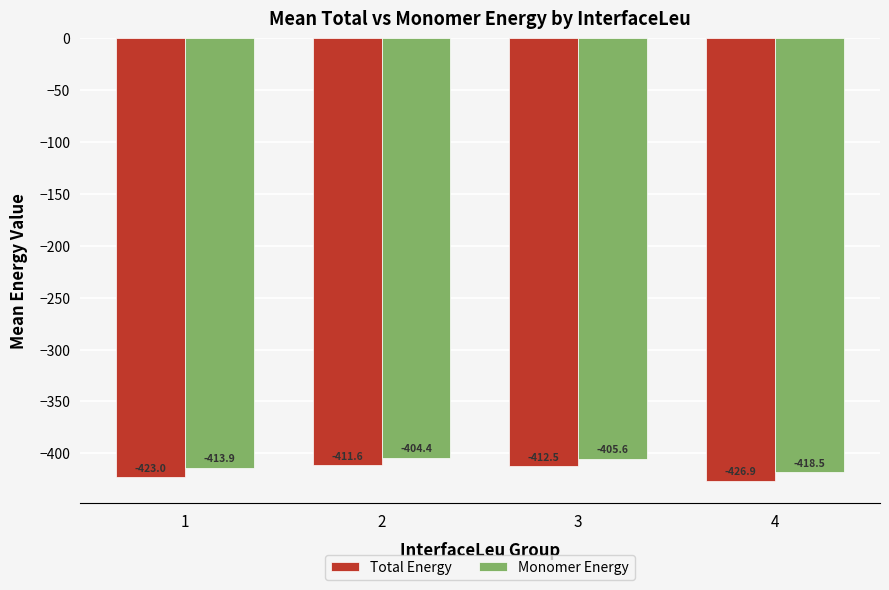

Rank the categories by Monomer Energy value from lowest to highest.

4, 1, 3, 2